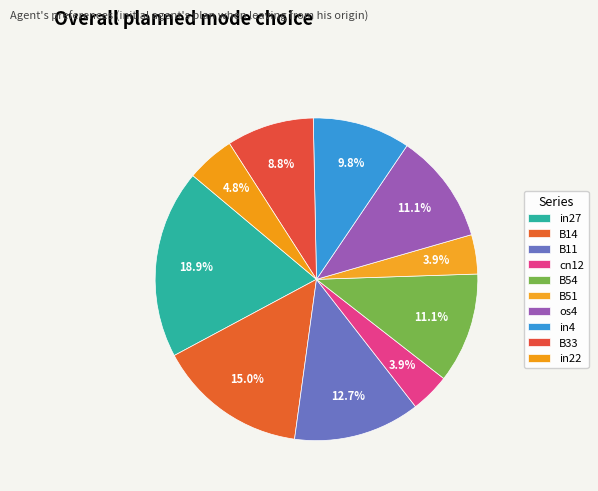

Does B11 represent more than half of the total?

No